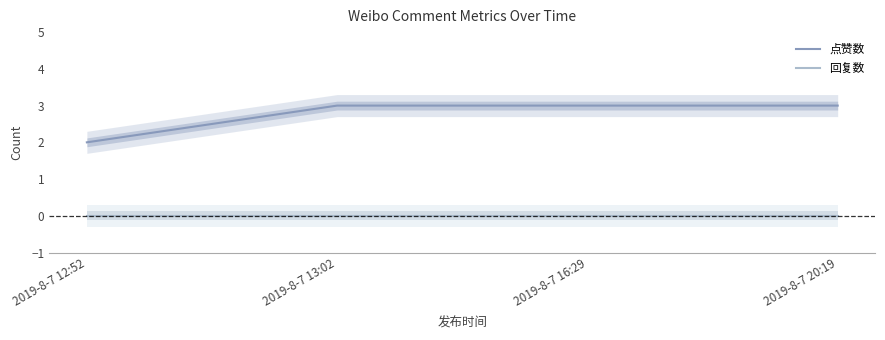

Reading right to left, extract all data points from this chart.

点赞数: 3	3	3	2
回复数: 0	0	0	0